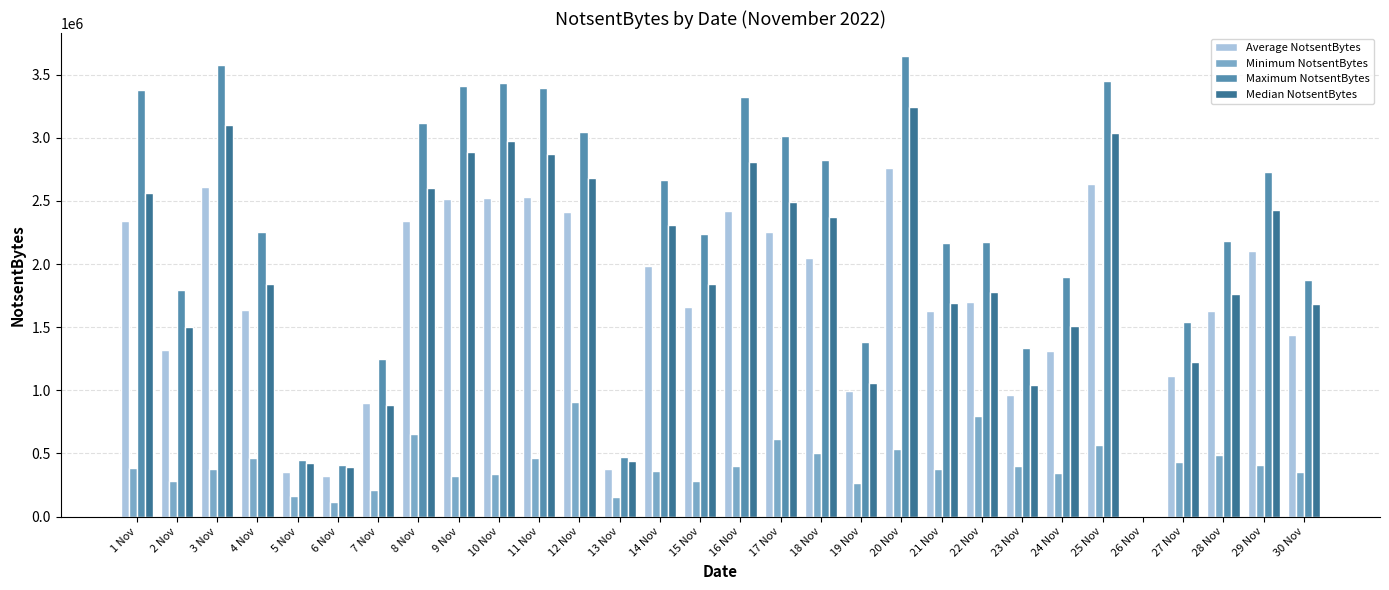

What is the sum of all Maximum NotsentBytes values?

68422937.6